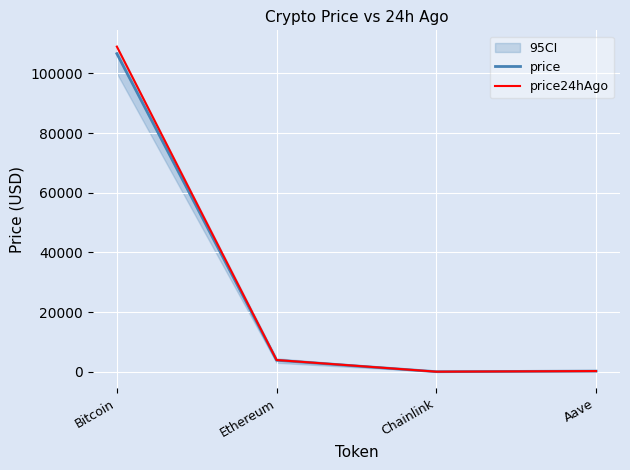

What is the minimum value shown in the chart?

16.7